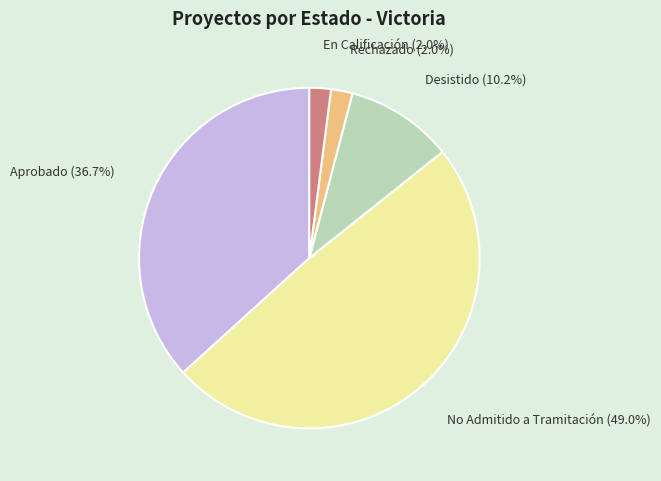

Combined, do Aprobado and Rechazado account for over 50%?

No